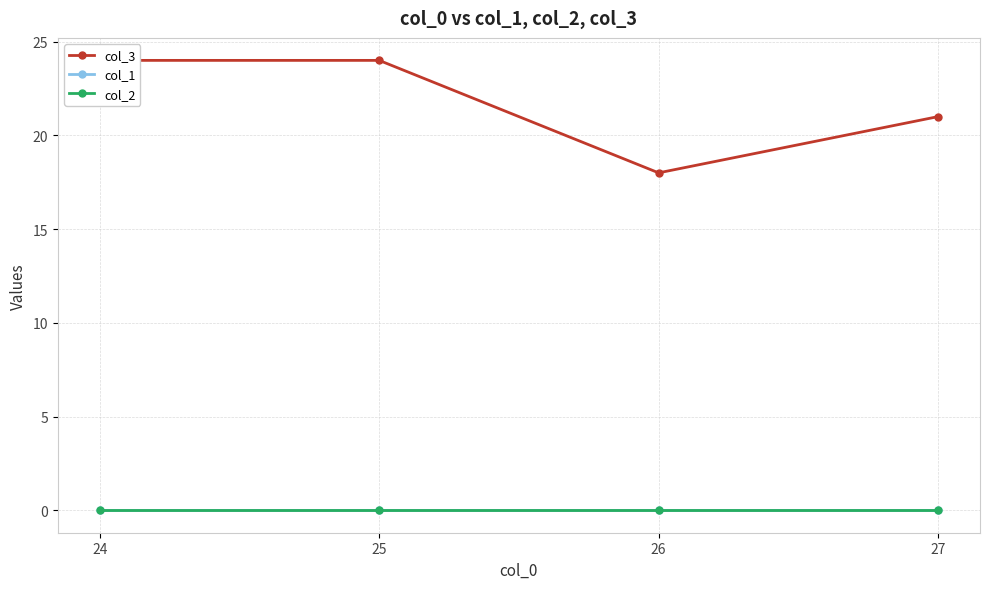

Between 26 and 25, which is larger?

25